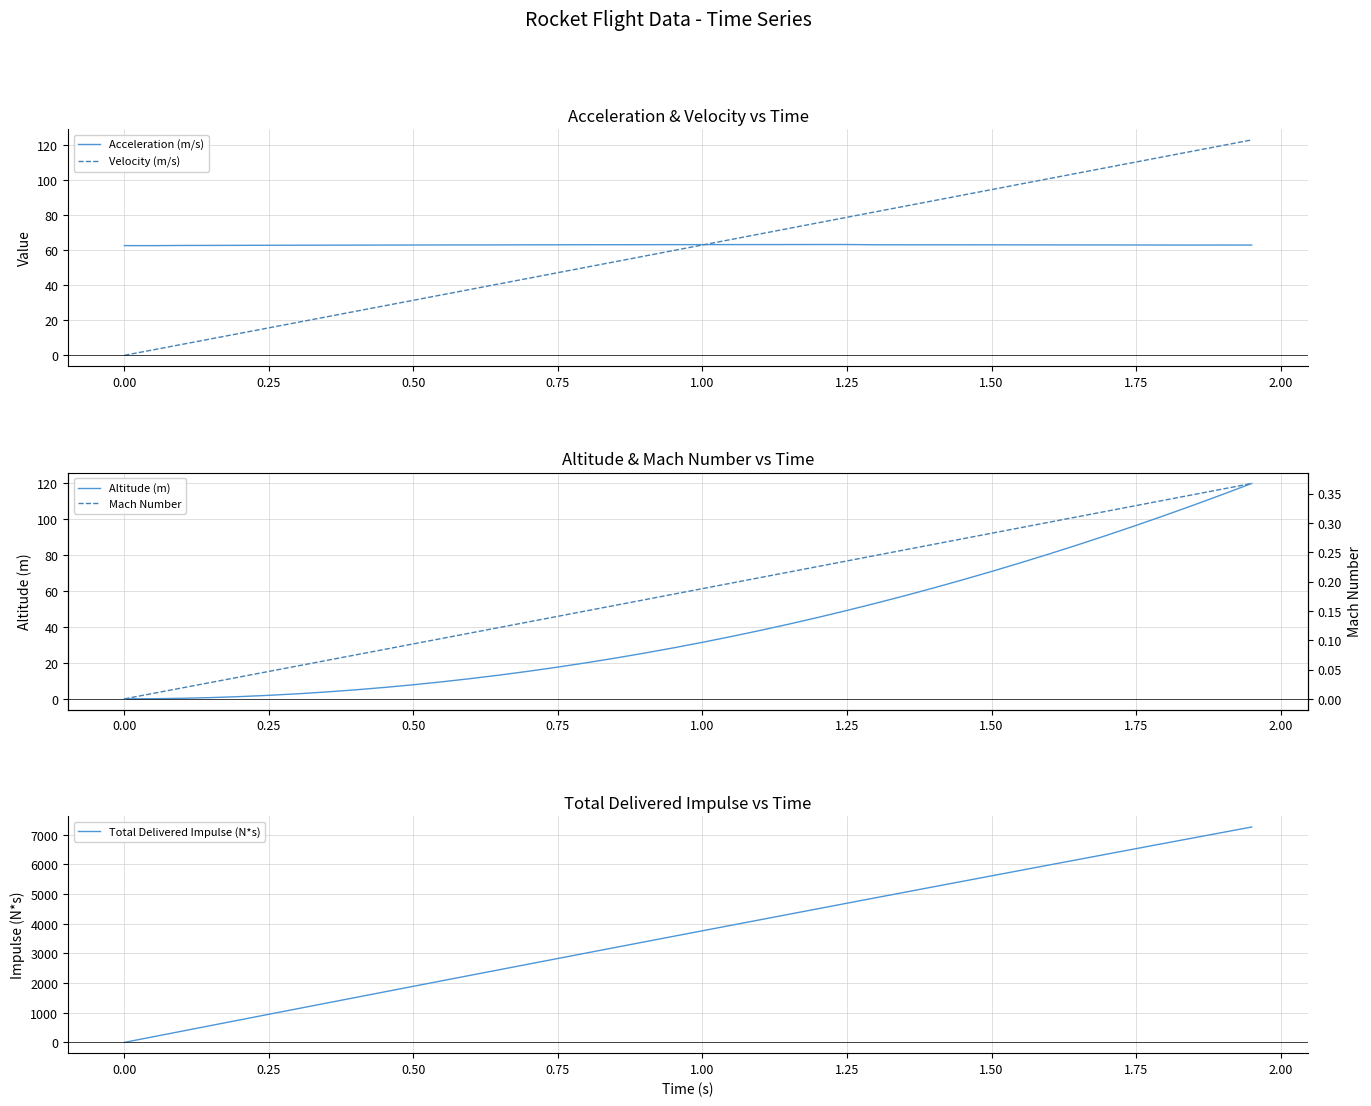

What is the minimum value for Acceleration (m/s)?

62.5